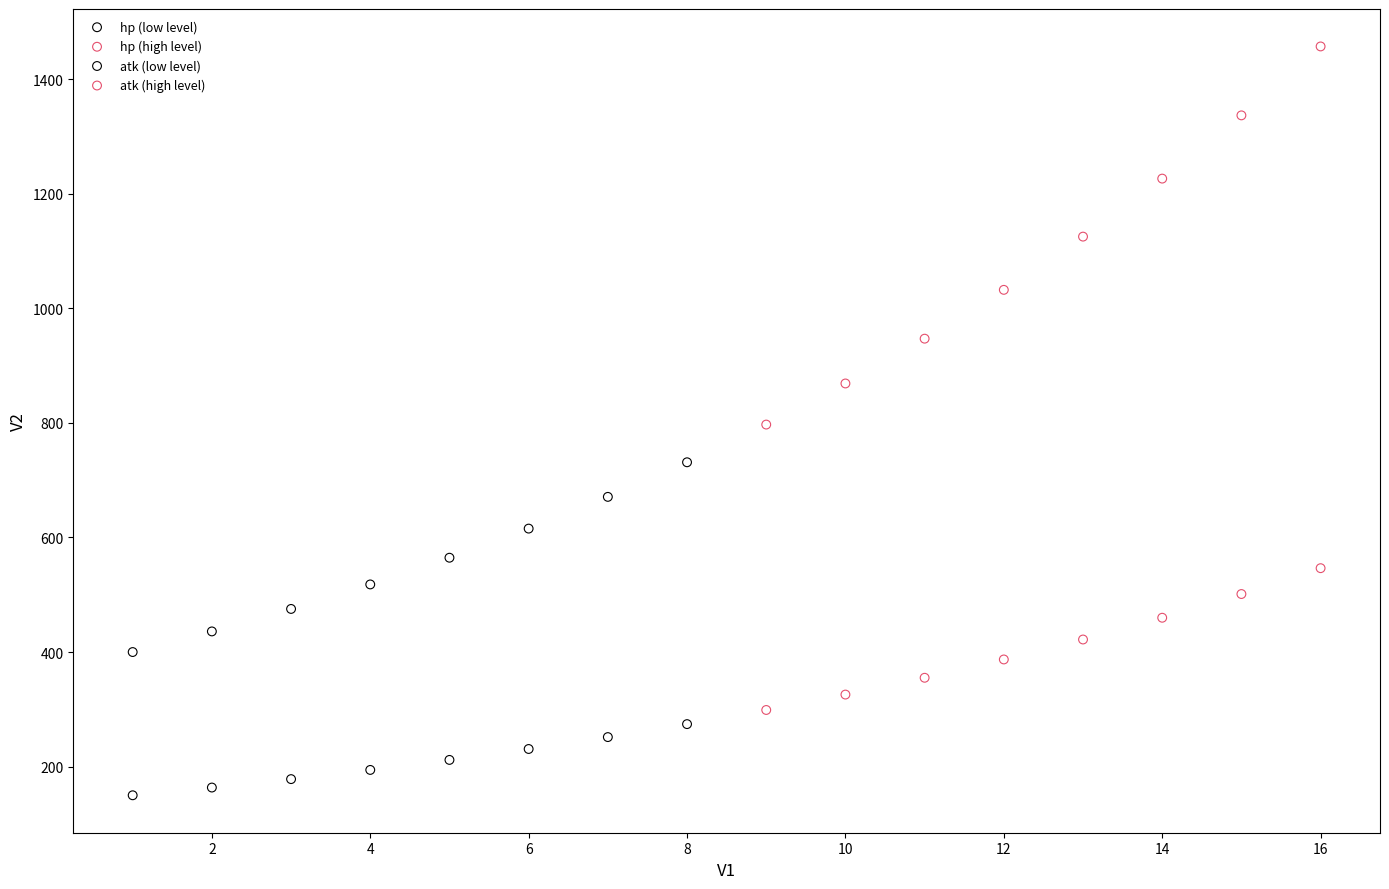

What are all the series names shown in the legend?

hp (low level), hp (high level), atk (low level), atk (high level)